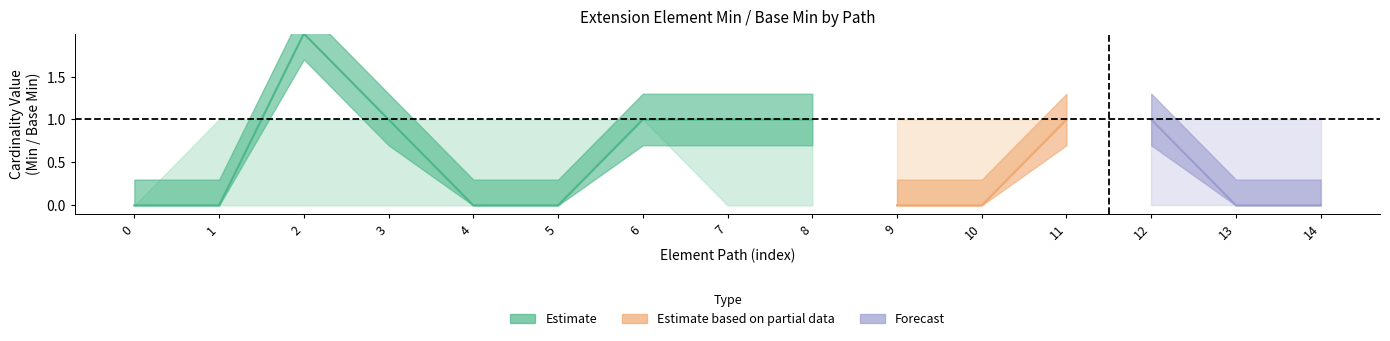

True or false: Forecast has a value of 0 at Extension.extension:addCareteam.id.

True